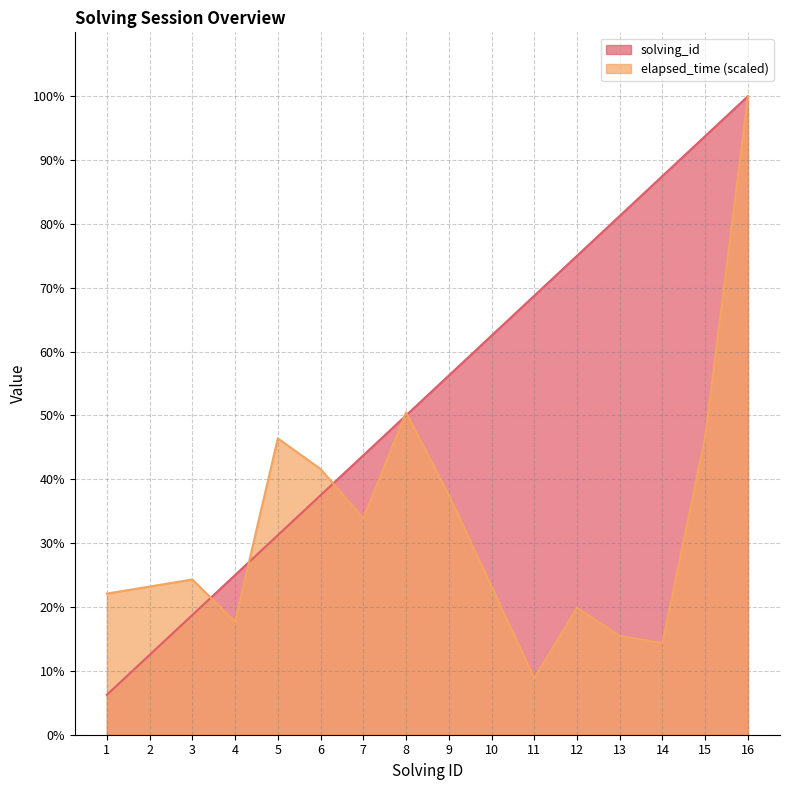

How many lines are shown in the chart?

2